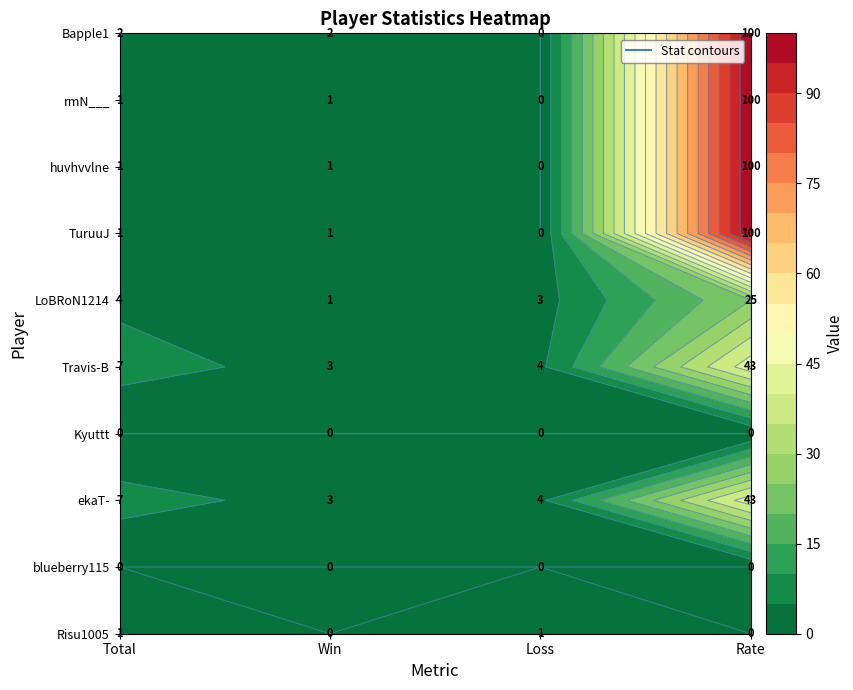

Which series has the largest range (max minus min)?

TuruuJ